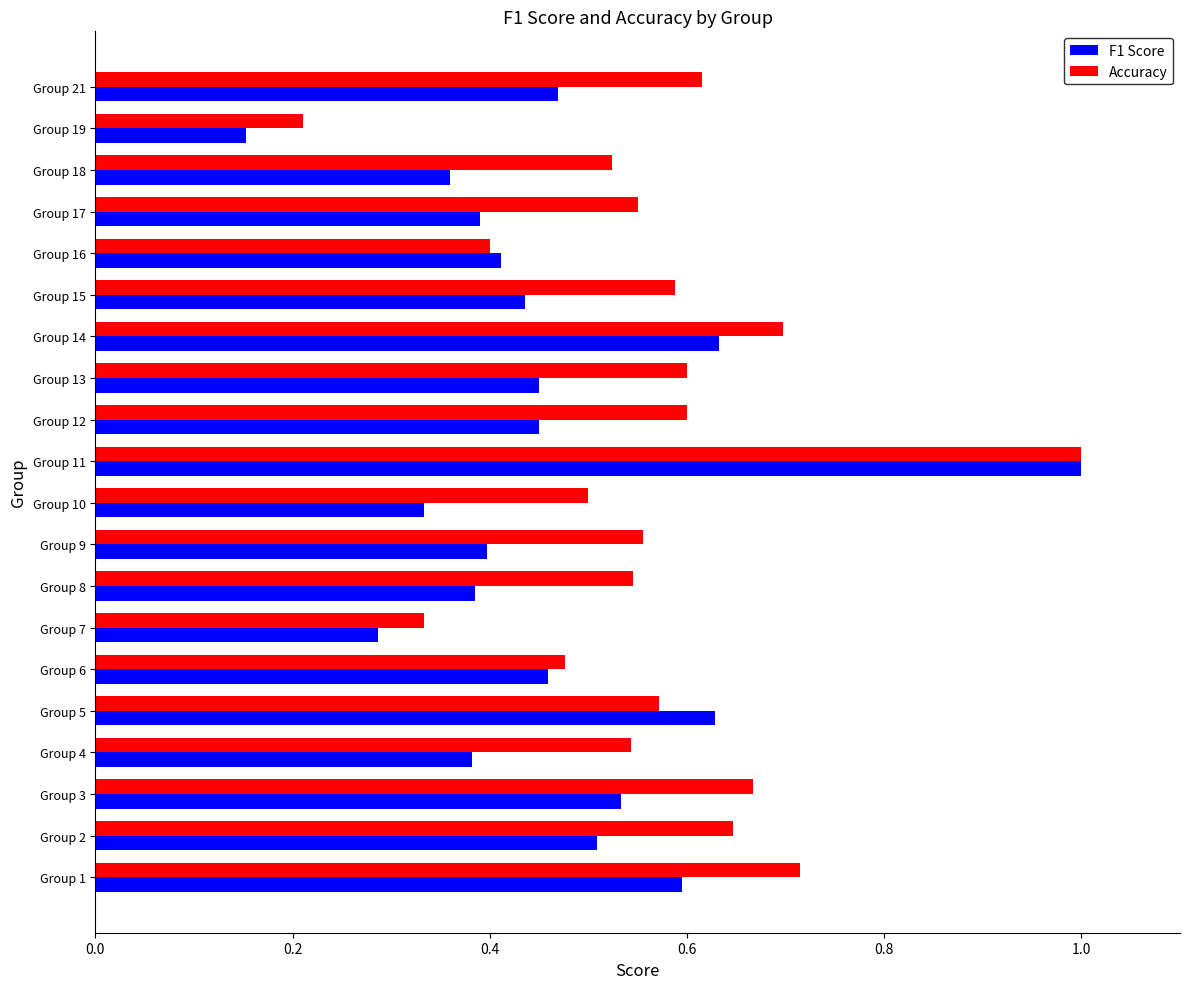

Rank the series by their average value, from lowest to highest.

F1 Score, Accuracy